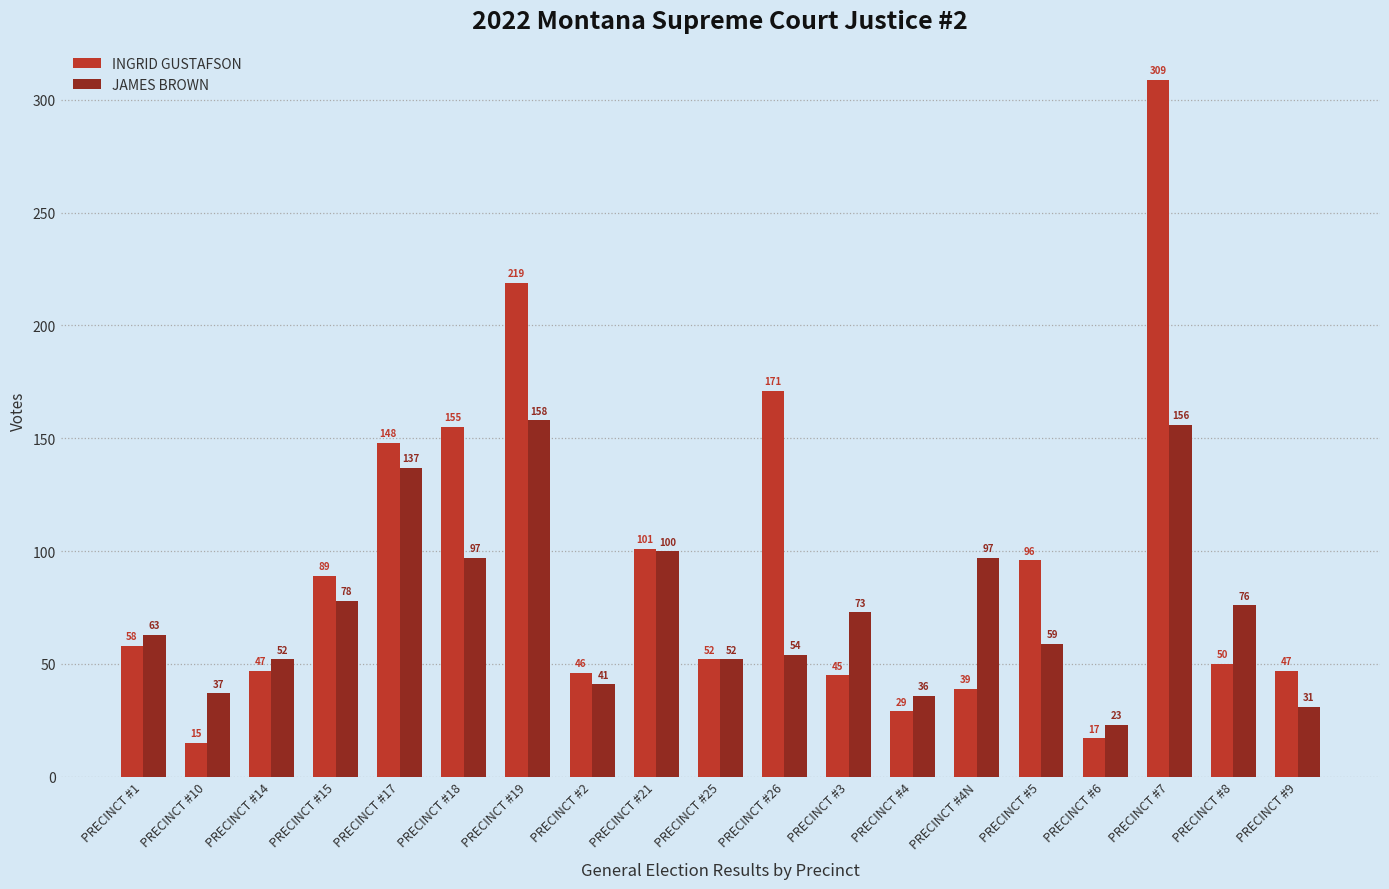

What is the difference between the second highest and second lowest values in the JAMES BROWN series?

125